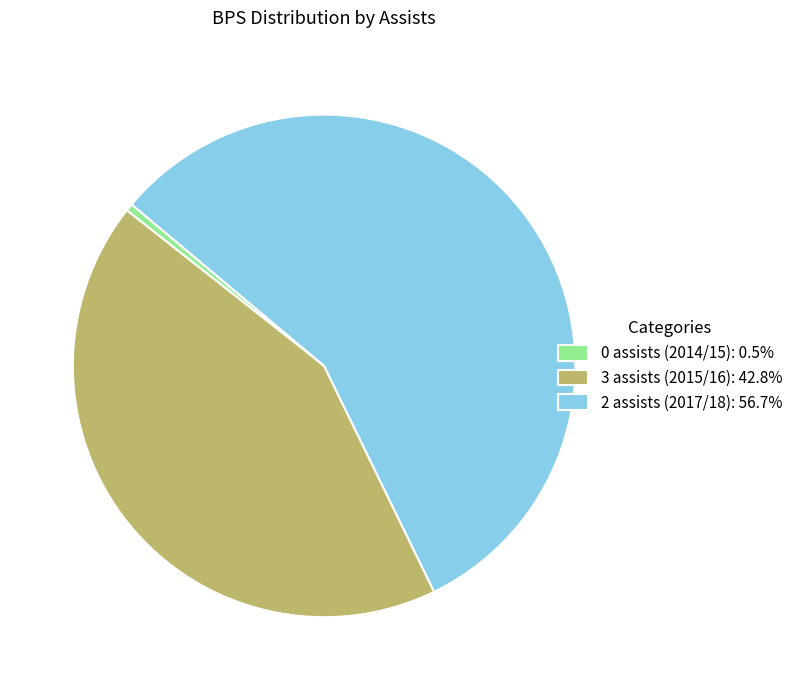

Is it true that 3 assists (2015/16) is 36% of the pie?

False